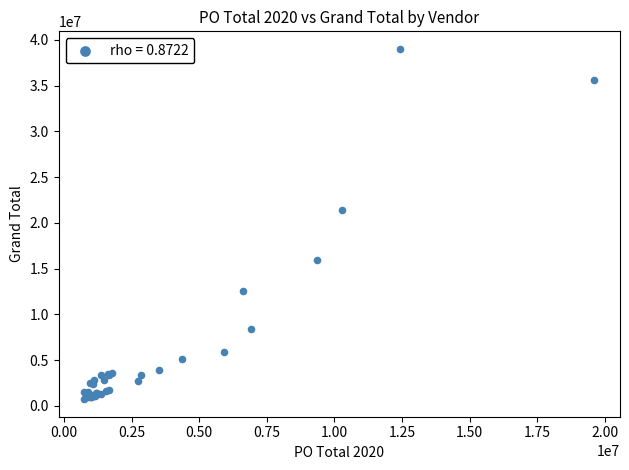

What Y value in the scatter plot is closest to 19883803?

21412000.0